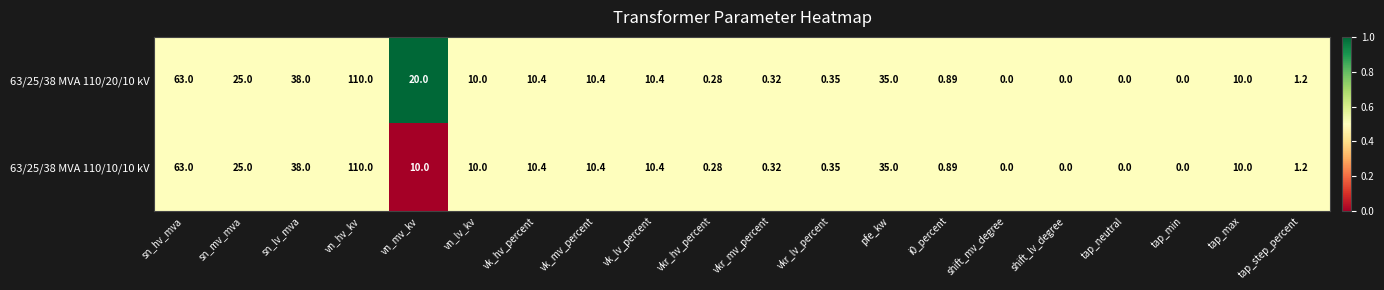

At which label does 63/25/38 MVA 110/20/10 kV first exceed 10?

sn_hv_mva